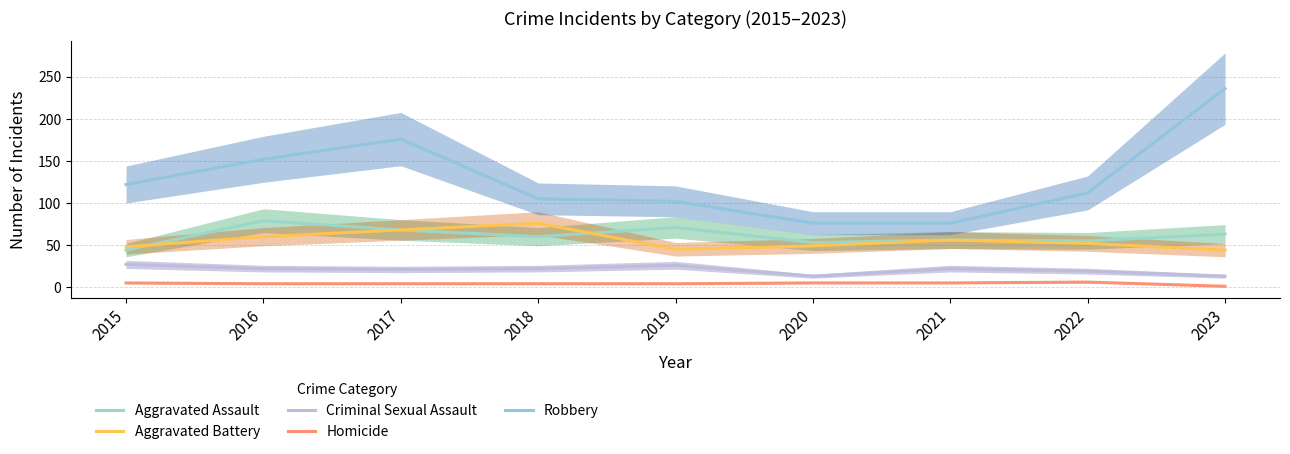

What is the difference between the second highest and minimum values in the Criminal Sexual Assault series?

13